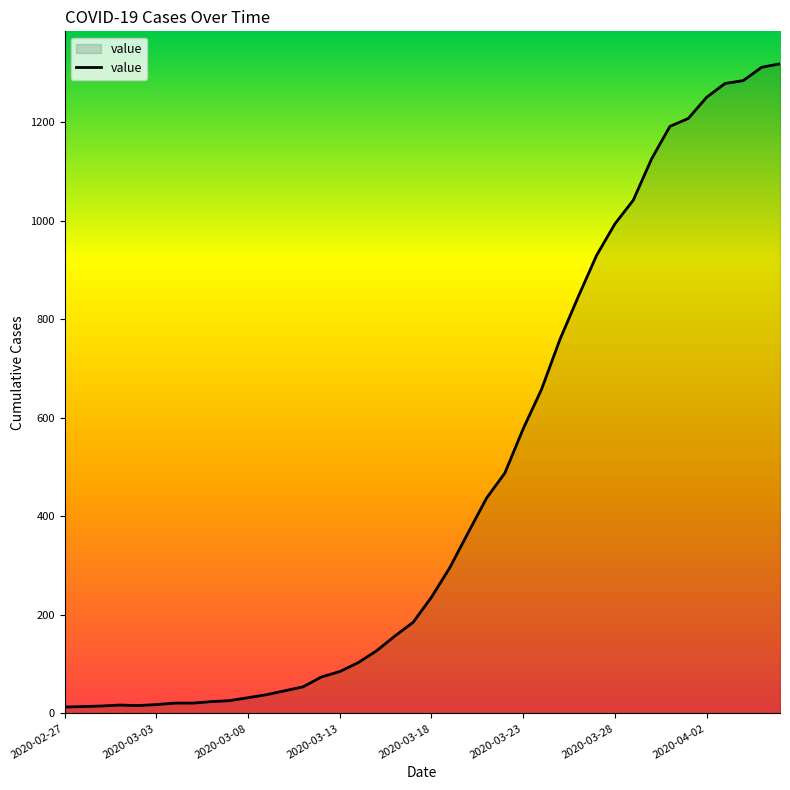

What is the greatest value displayed?

1319